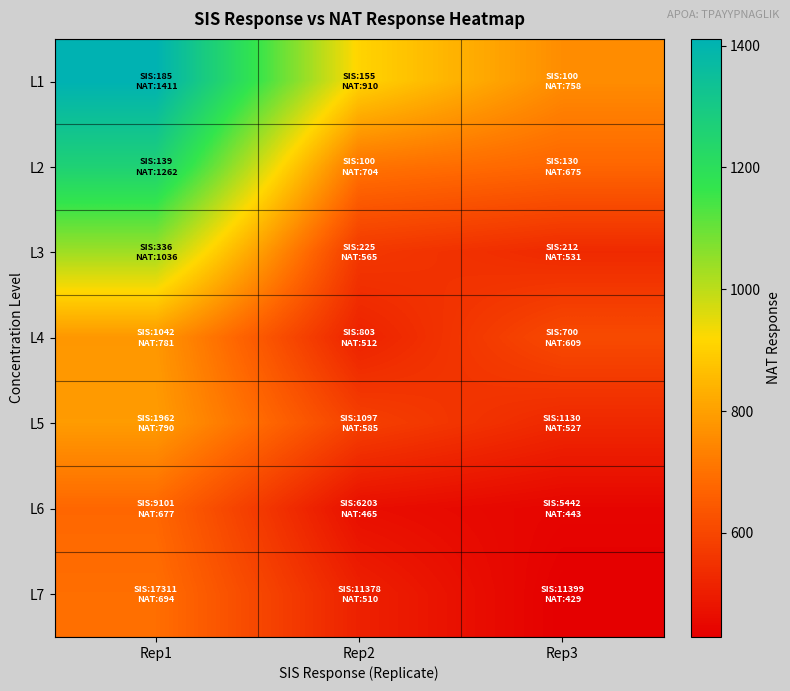

How many categories are shown in the chart?

3